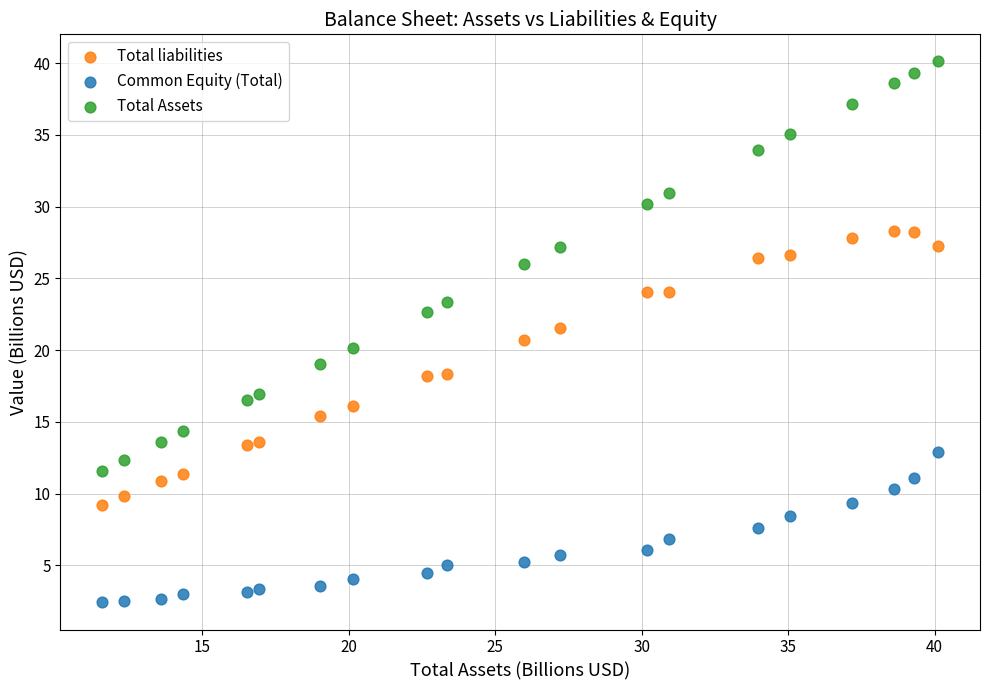

What are all the series names shown in the legend?

Total liabilities, Common Equity (Total), Total Assets